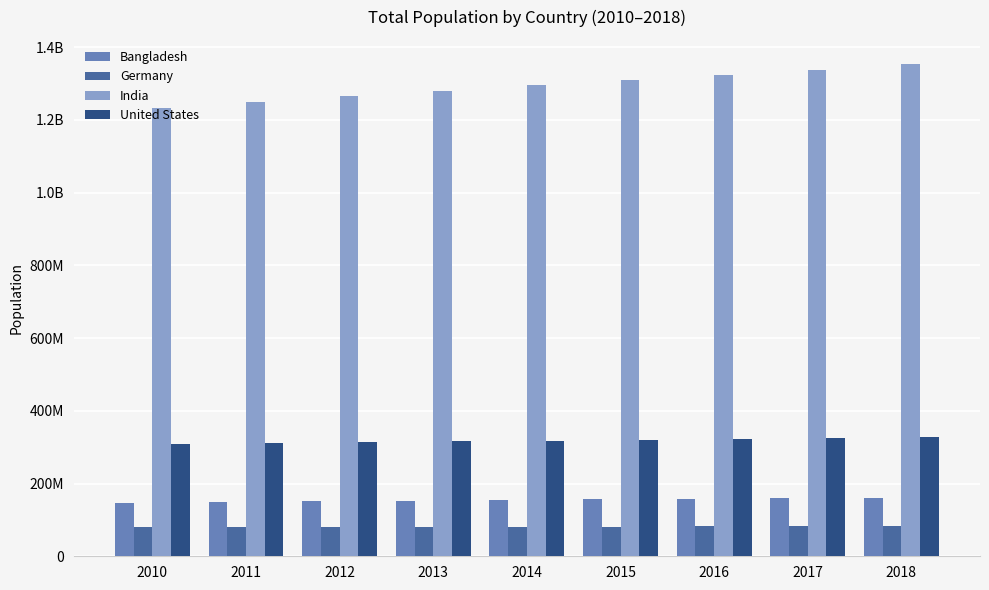

What are all the series names shown in the legend?

Bangladesh, Germany, India, United States